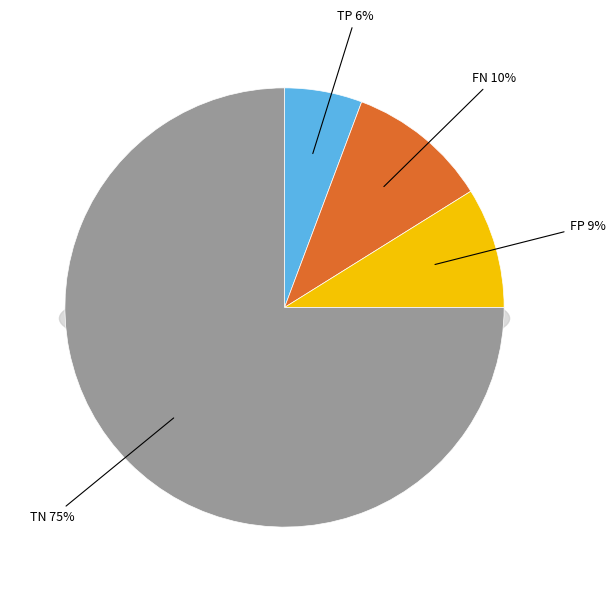

To the nearest percent, what portion does FN represent?

10%